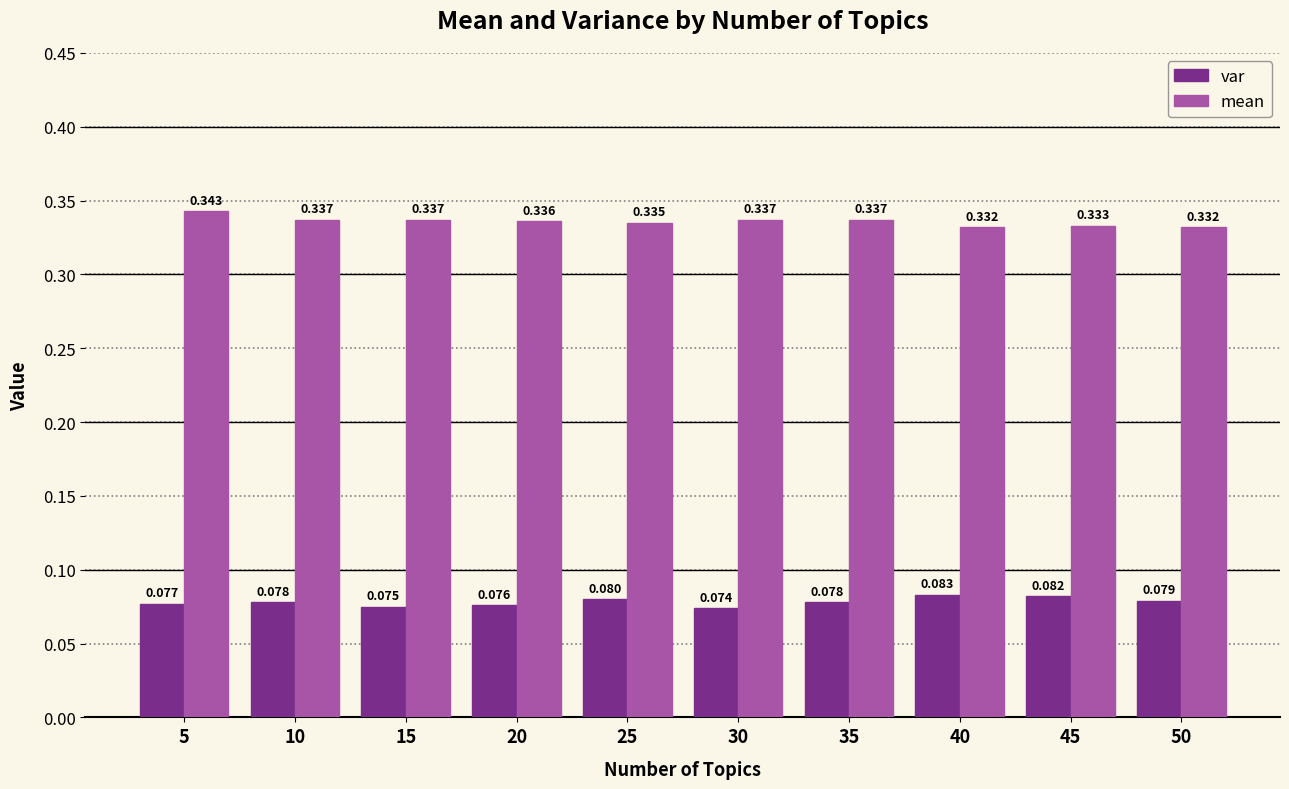

Which series changed the most between 20 and 45?

var